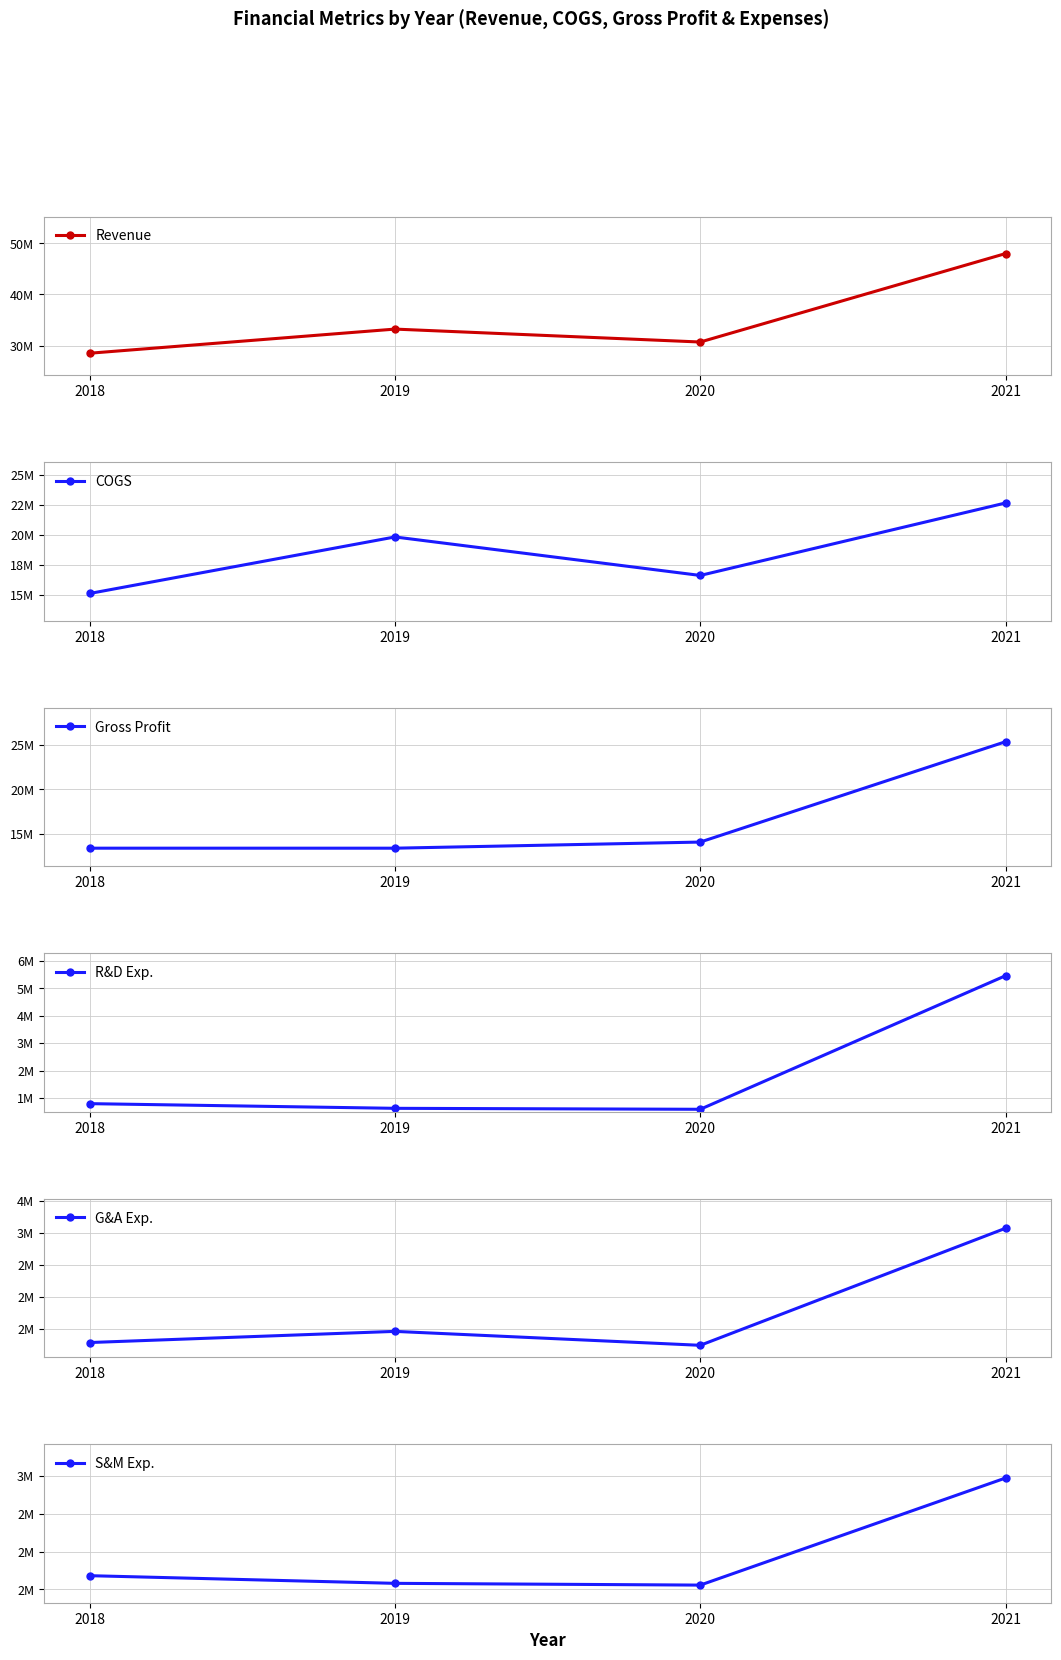

Reading left to right, list all the values displayed in this chart.

Revenue: 28514180	33229316	30703960	47982031
COGS: 15105265	19821831	16610140	22655854
Gross Profit: 13408915	13407485	14093820	25326177
R&D Exp.: 789382	618437	583125	5465662
G&A Exp.: 1282946	1457393	1239554	3069652
S&M Exp.: 1680258	1578826	1555546	2973531